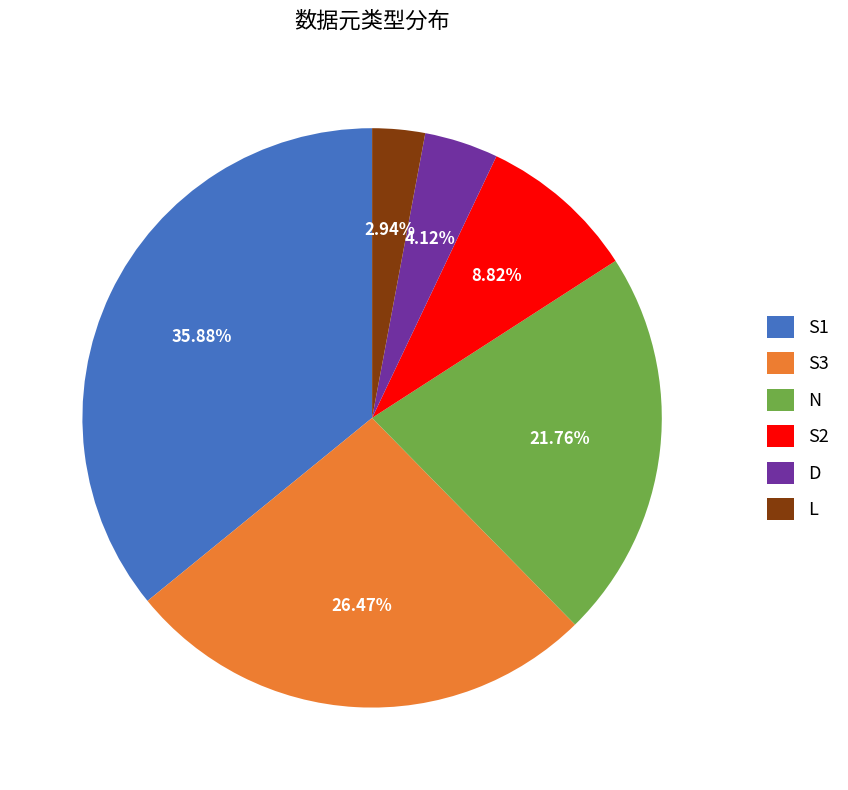

How many slices are in this pie chart?

6